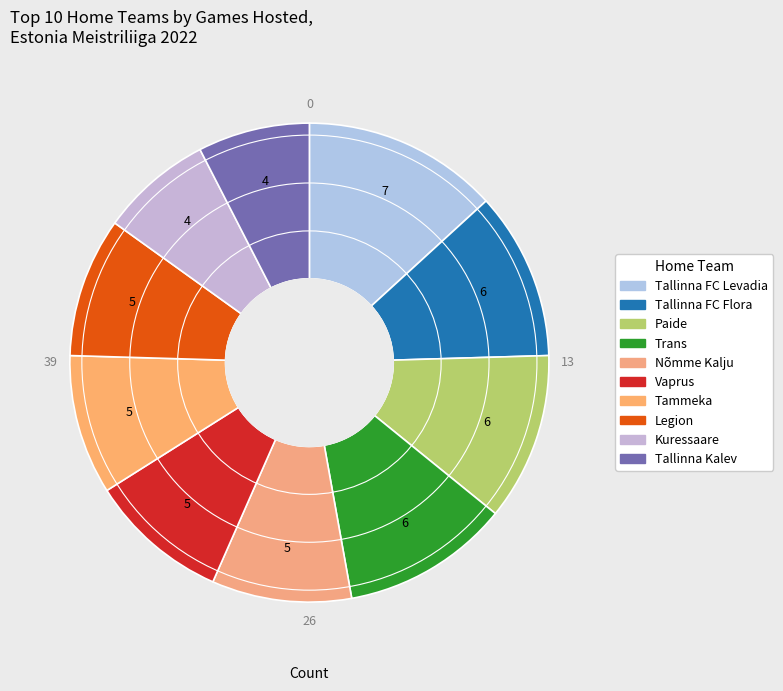

What is the largest slice in the pie chart?

Tallinna FC Levadia